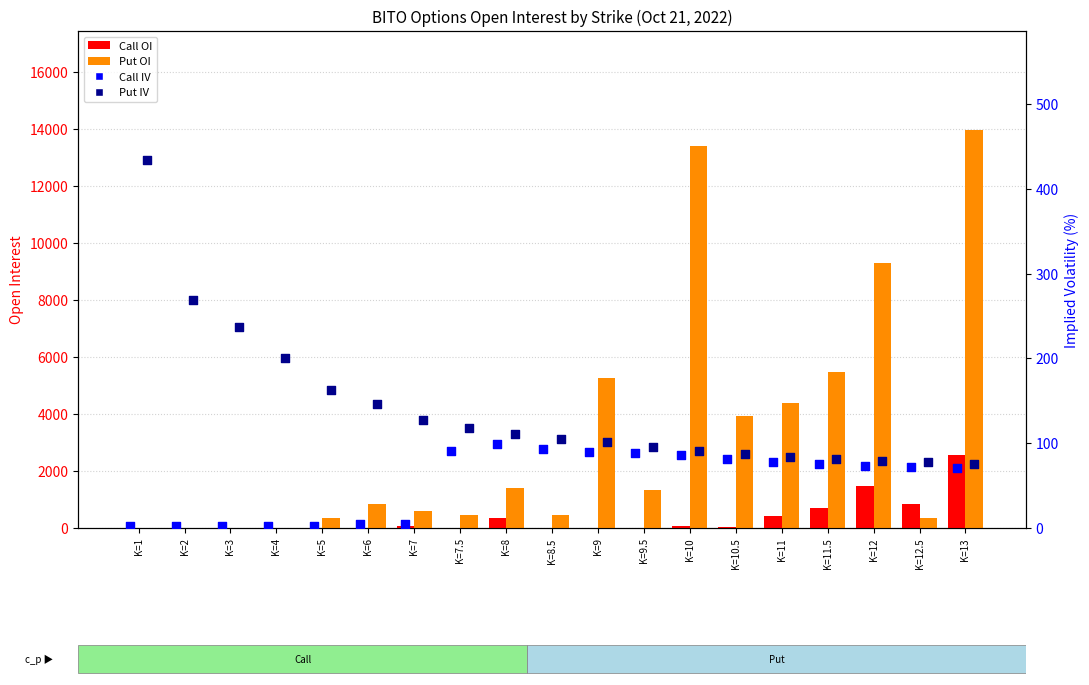

At how many categories does at least one series exceed 2514?

7